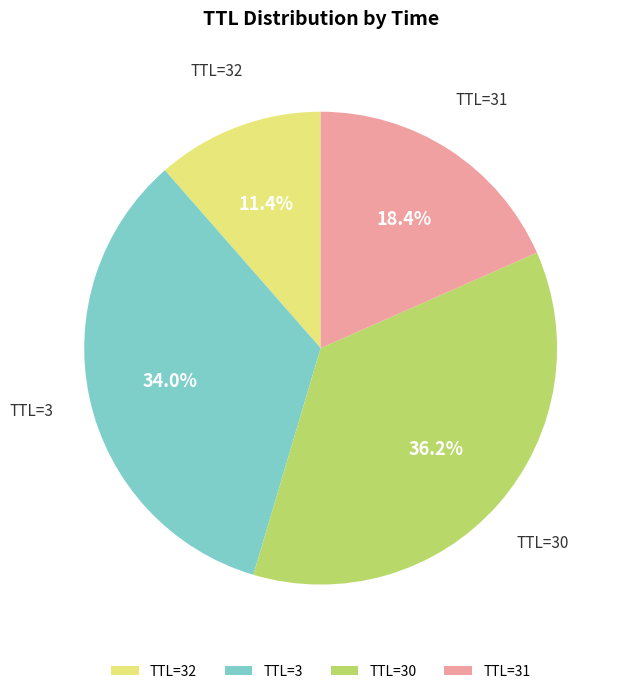

To the nearest percent, what is the average slice percentage?

25%